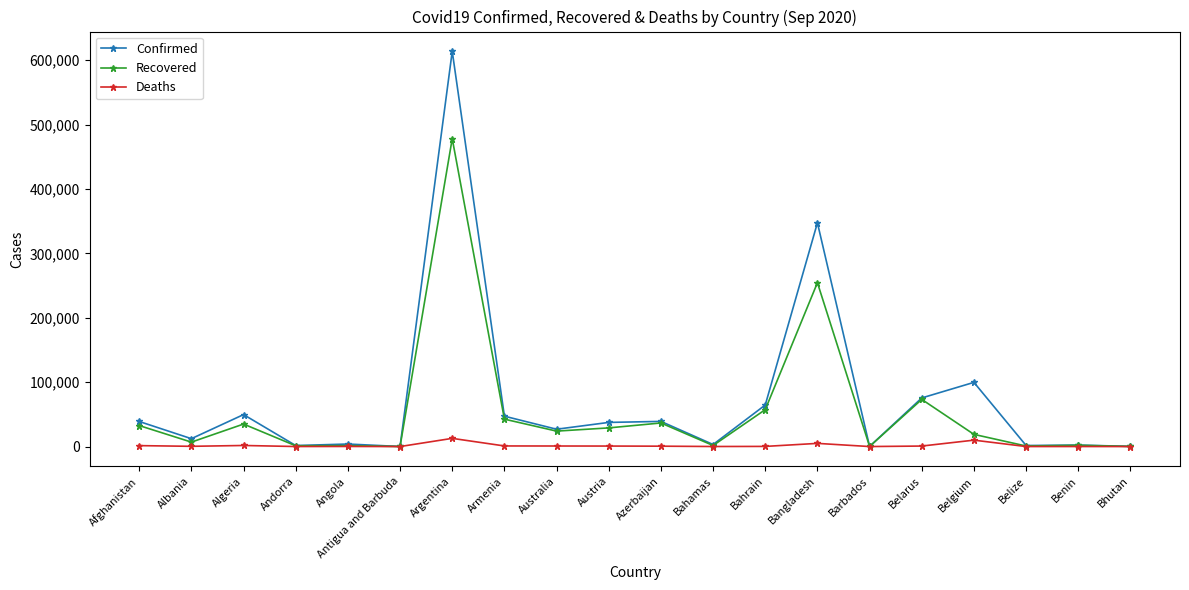

List the series in order of their peak value, highest first.

Confirmed, Recovered, Deaths